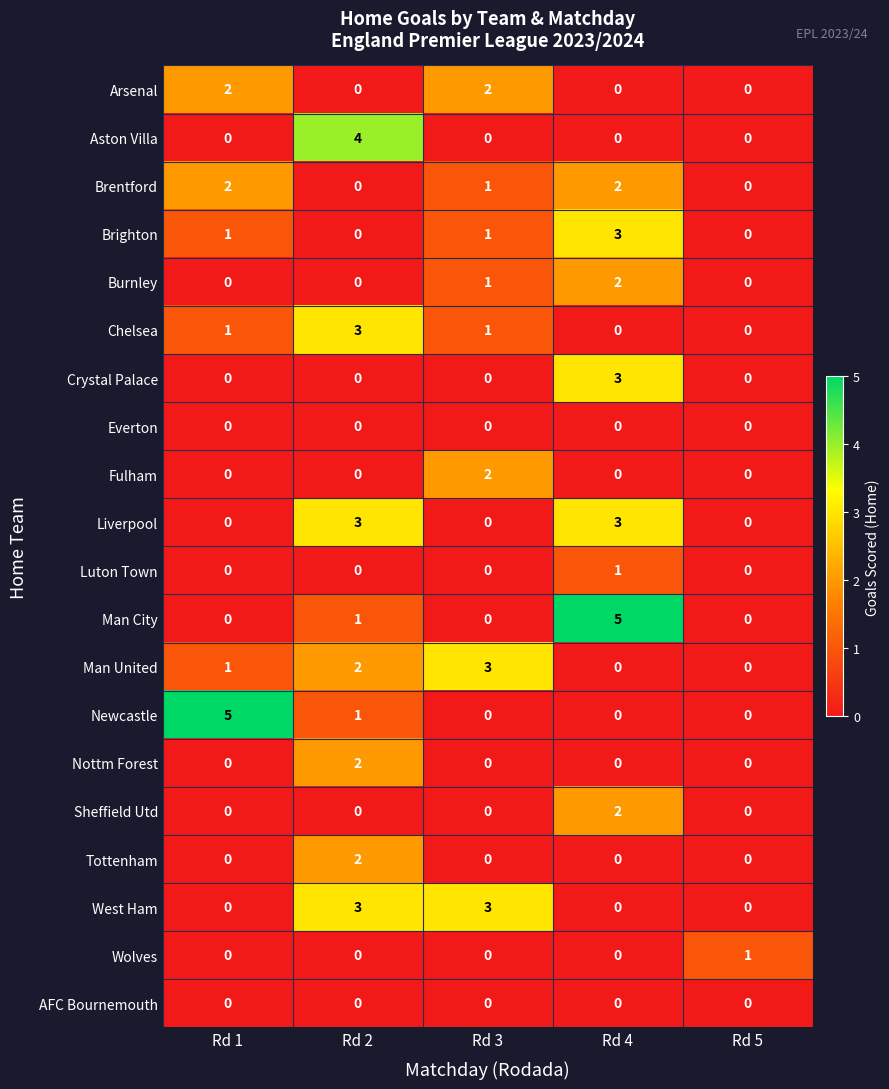

What is the spread (max minus min) of values at Rd 3?

3